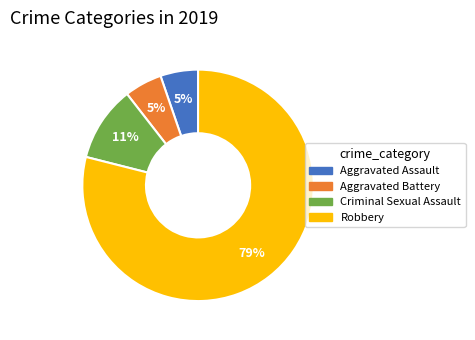

What percentage is the Aggravated Assault slice, to the nearest percent?

5%